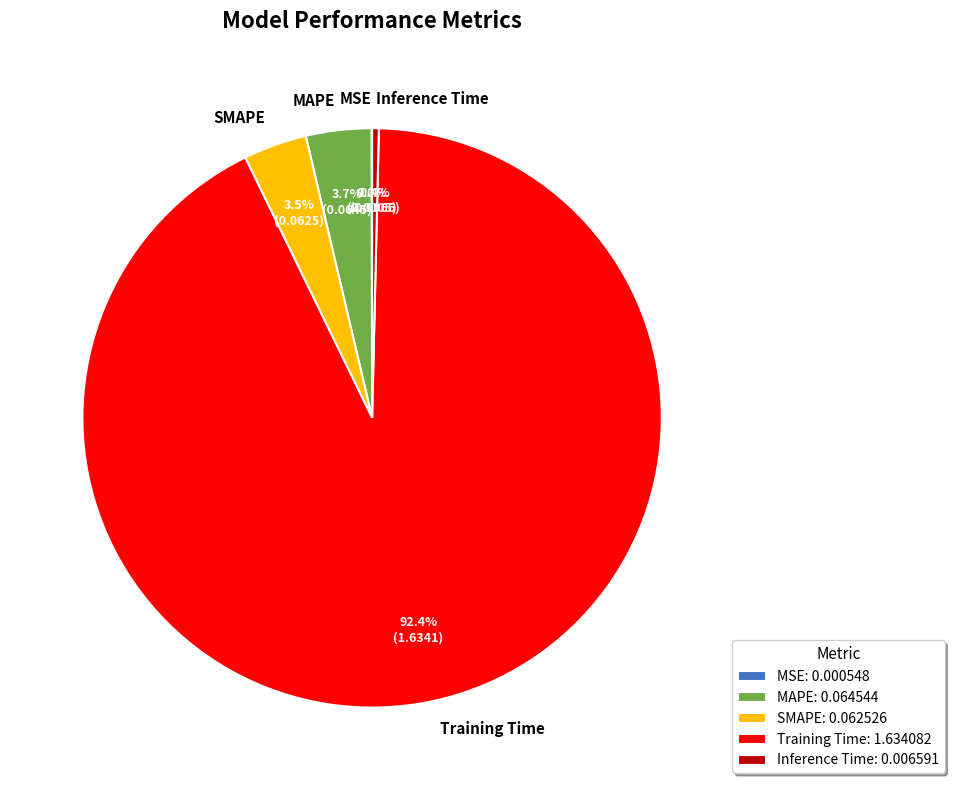

Is the sum of Inference Time and MAPE greater than half?

No